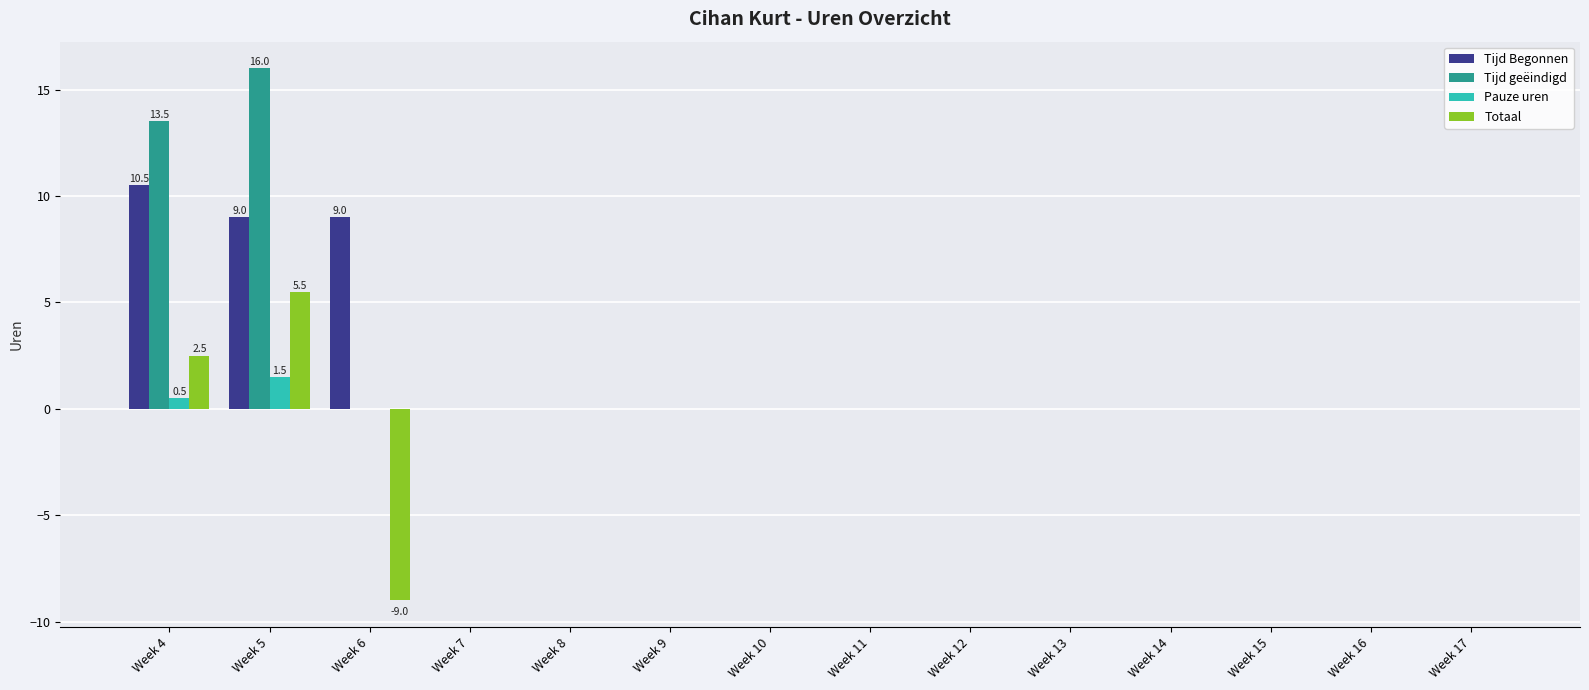

Where is Tijd geëindigd nearest to the value 8?

Week 4